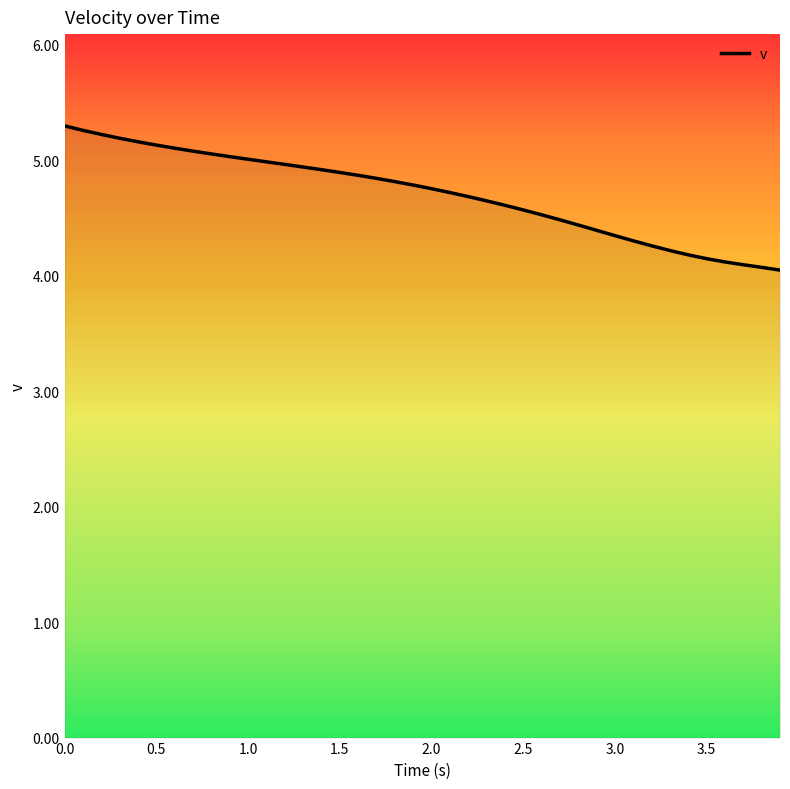

What is the maximum value shown in the chart?

5.3